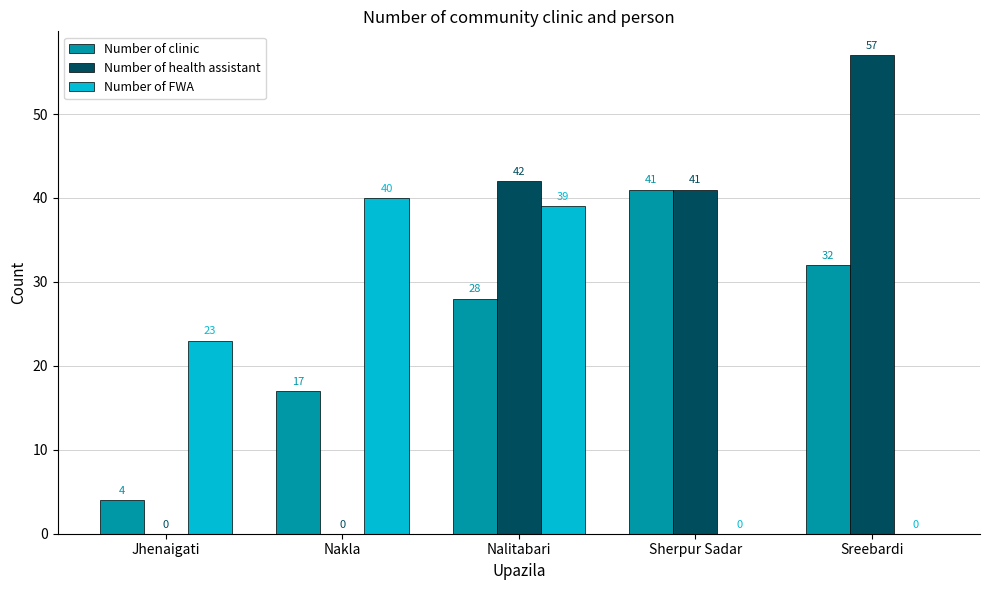

What is the spread (max minus min) of values at Nalitabari?

14